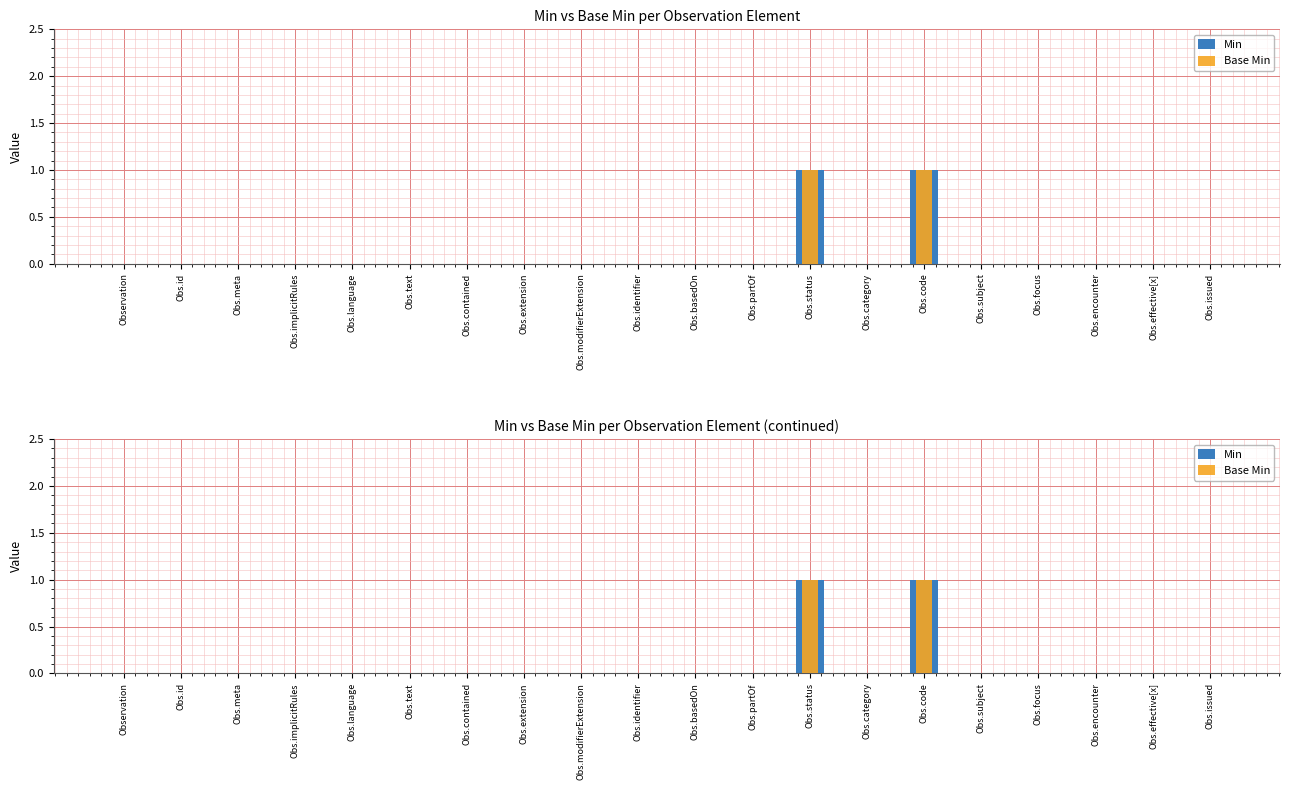

What is the sum of all Base Min values?

2